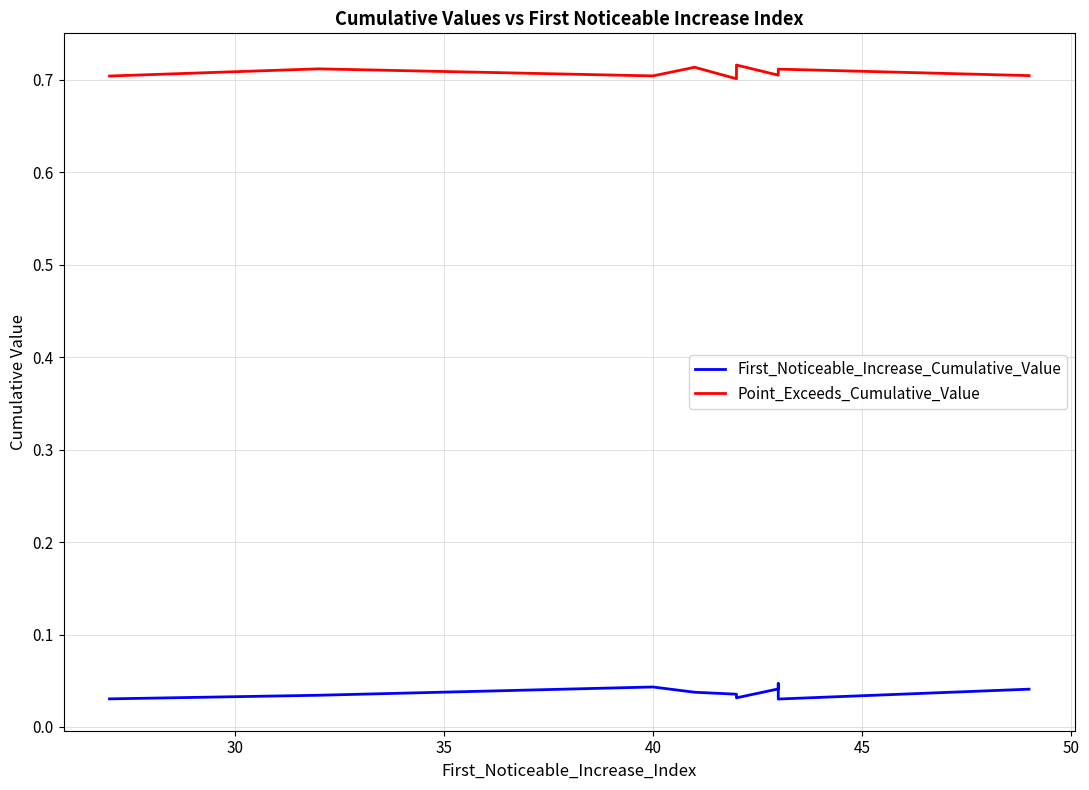

What are all the series names shown in the legend?

First_Noticeable_Increase_Cumulative_Value, Point_Exceeds_Cumulative_Value